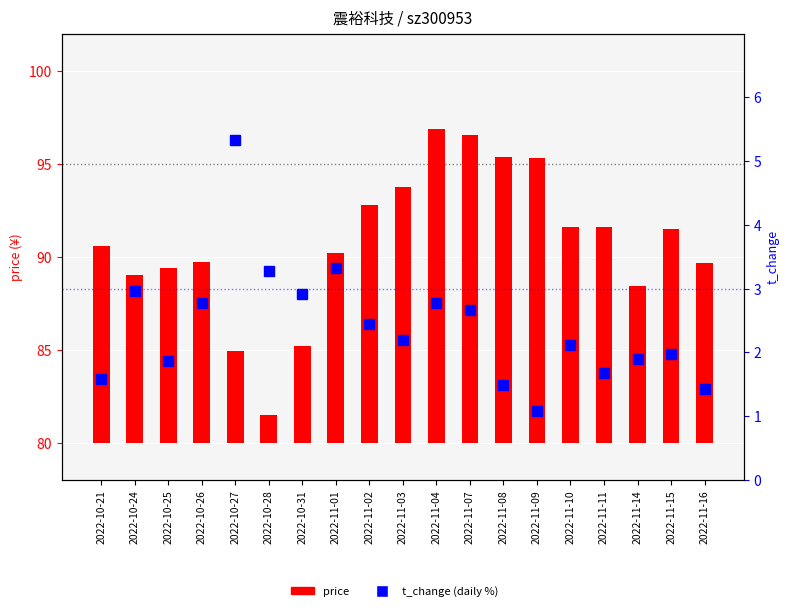

What are all the series names shown in the legend?

price, t_change